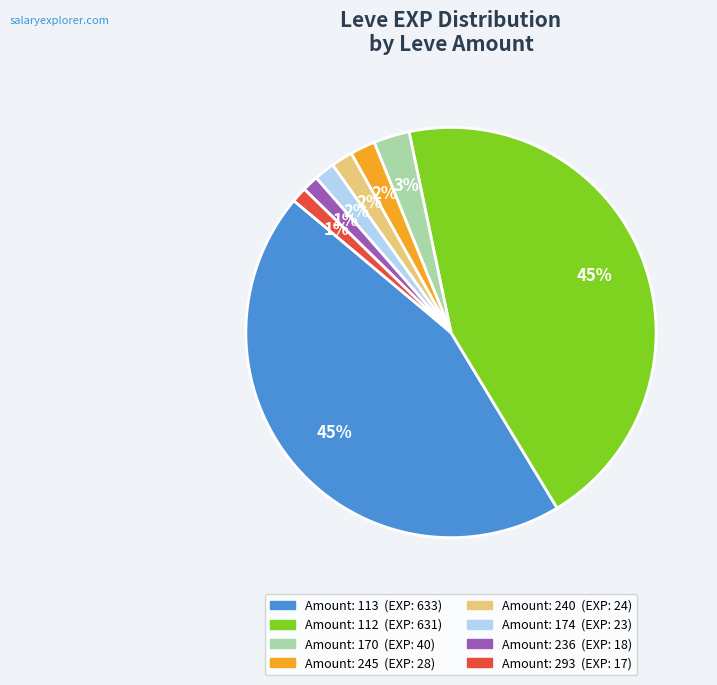

Is there a majority slice in this chart?

No